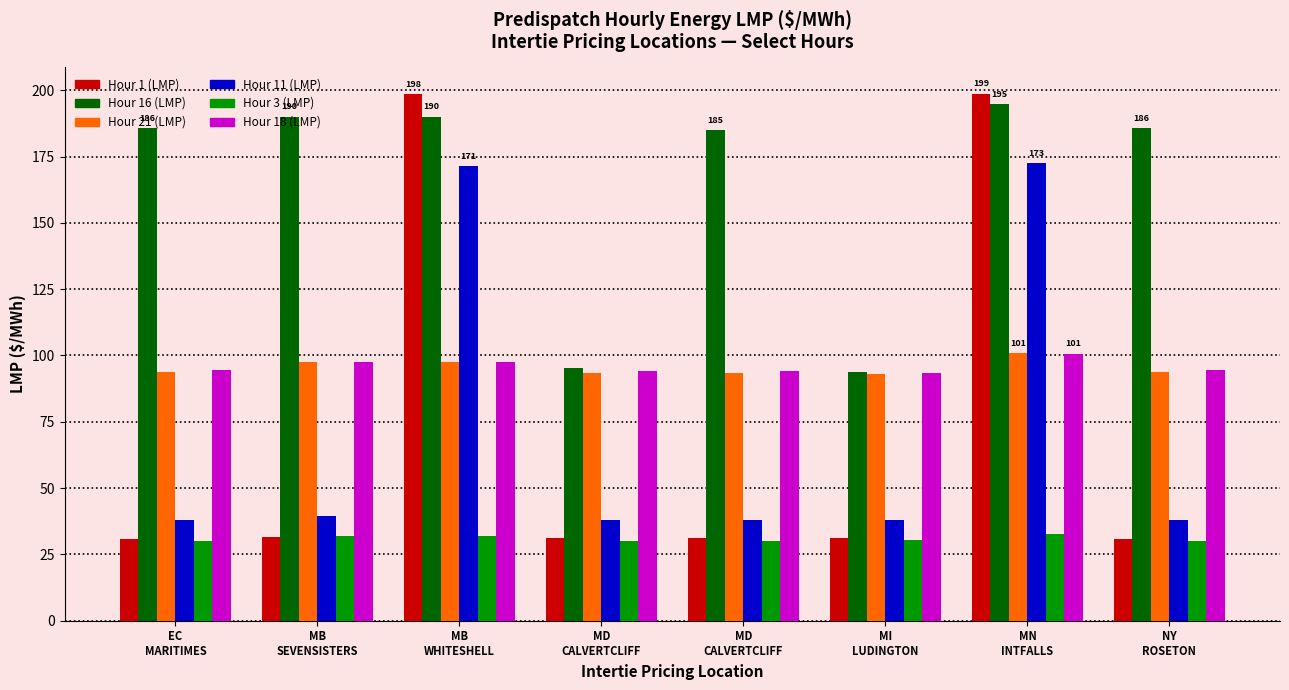

What is the spread (max minus min) of values at NY
ROSETON?

155.8